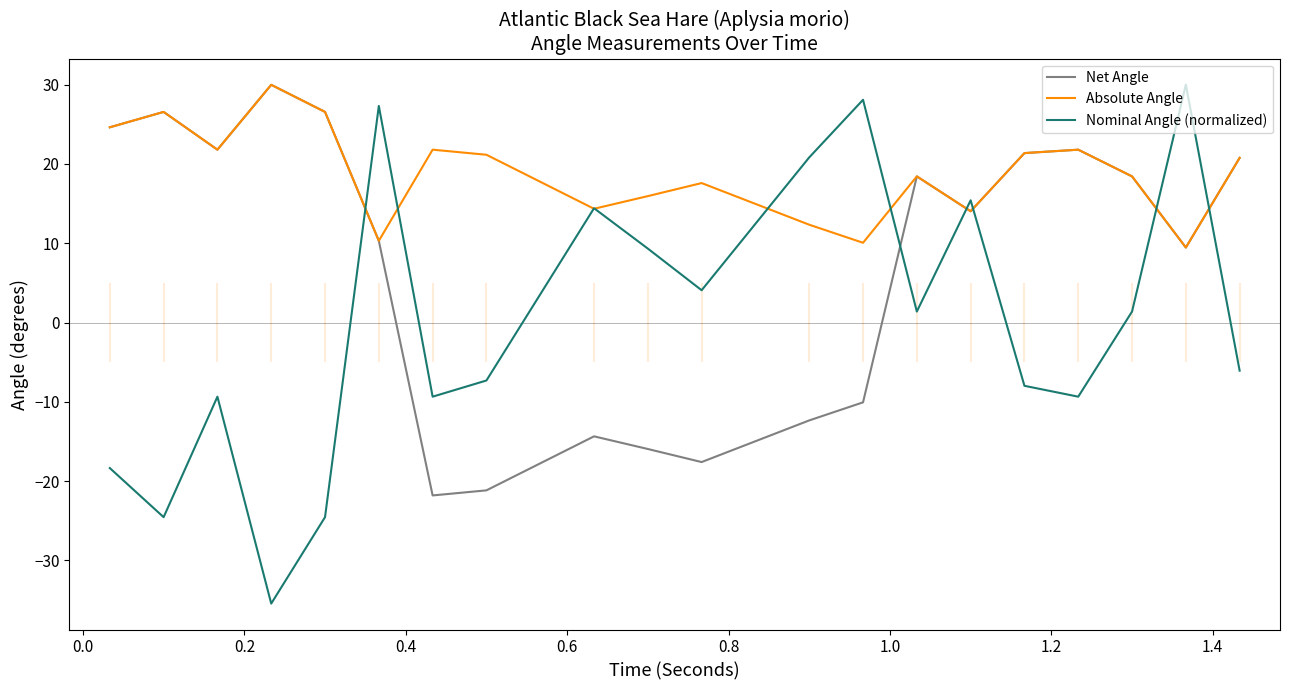

What is the lowest value of the Absolute Angle series?

9.5